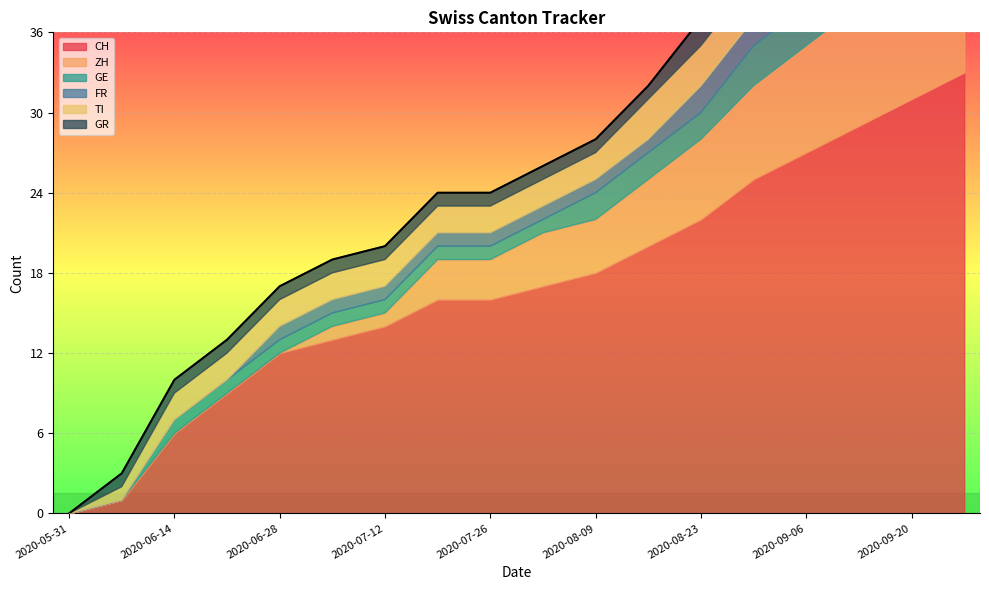

True or false: GR has more than 0 interior local peaks.

False